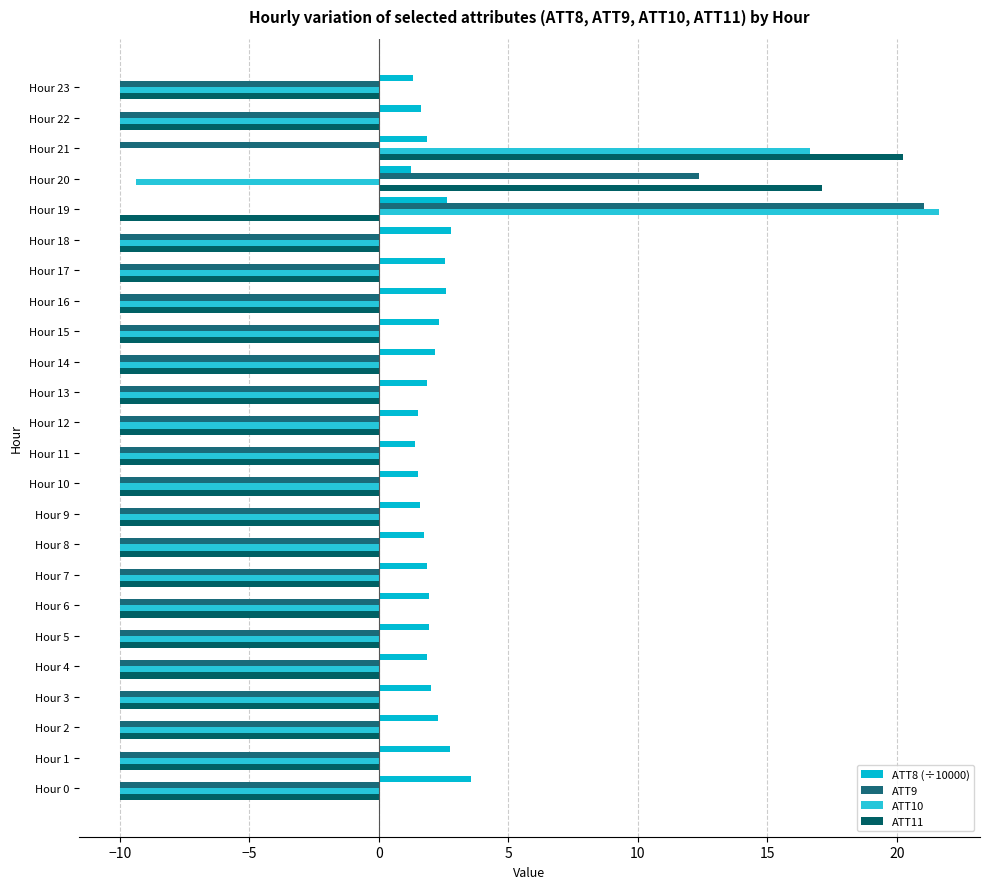

At which category is the sum across all series the highest?

Hour 19